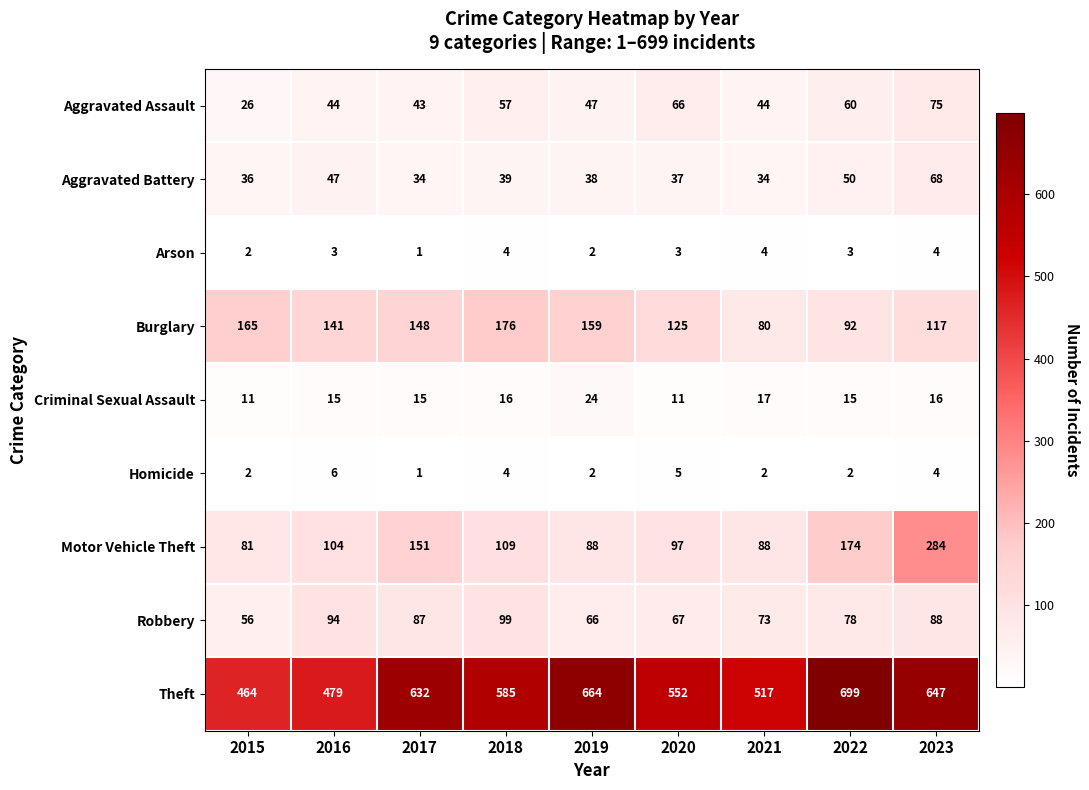

What is the sum of the Criminal Sexual Assault values at 2015 and 2023?

27